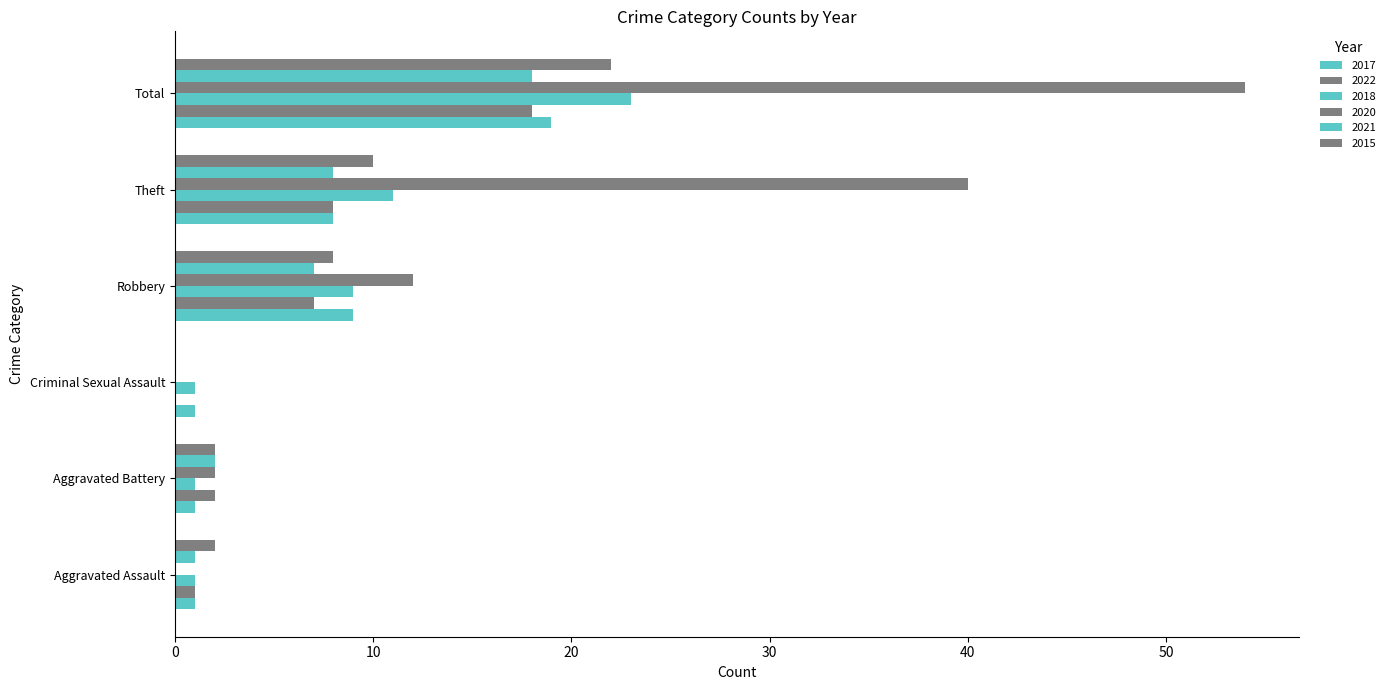

How many series are shown in this chart?

6